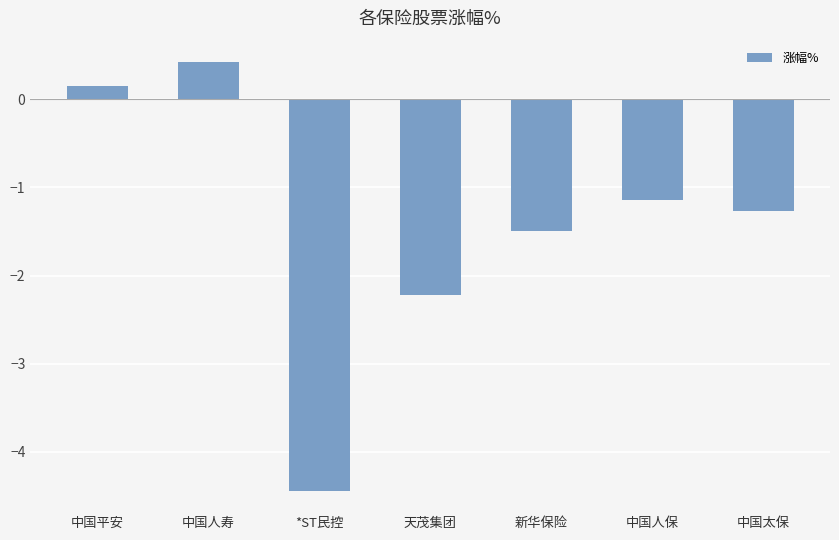

Does the chart contain stacked bars?

No